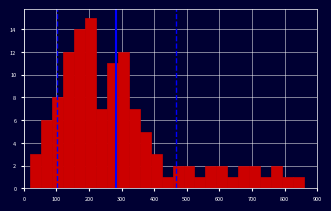

Around what value on the x-axis is the tallest bar? Give the approximate position of its centre, as read against the axis.

200